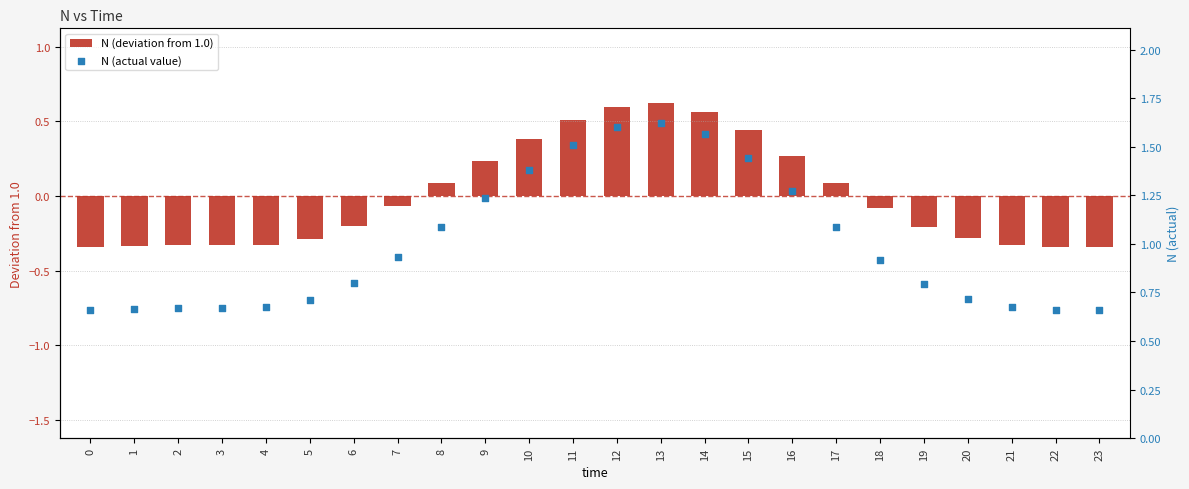

What is the total value across all series at 8?

1.2